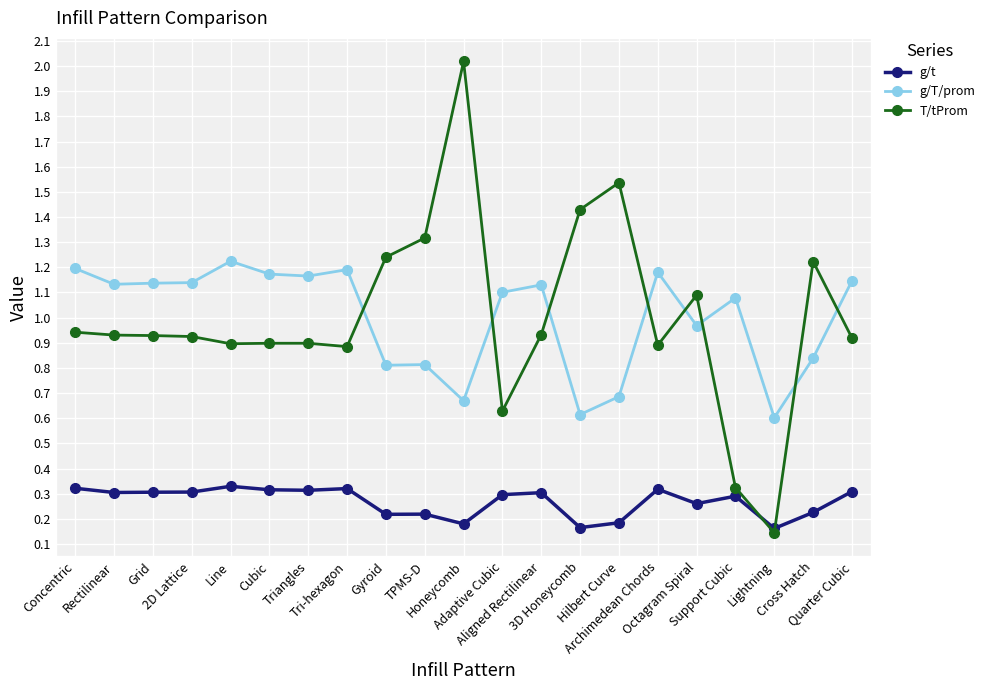

True or false: g/T/prom and g/t cross at least once.

False